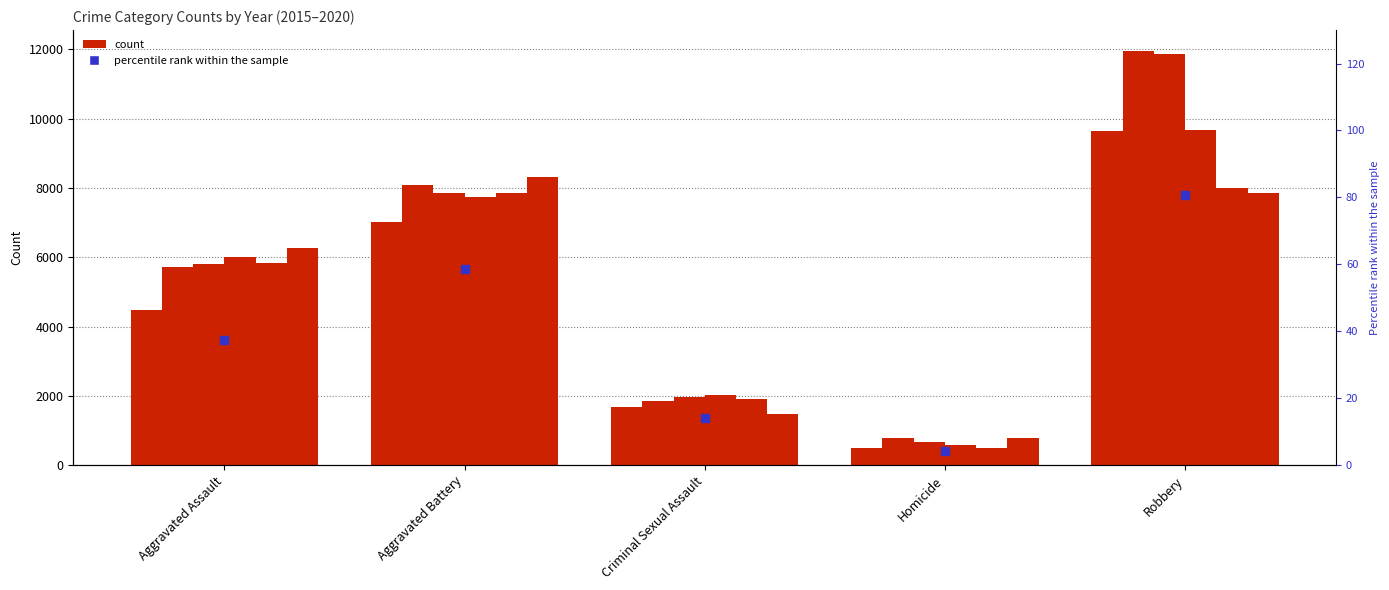

What is the ratio of the value at Robbery to the value at Aggravated Battery?

1.4